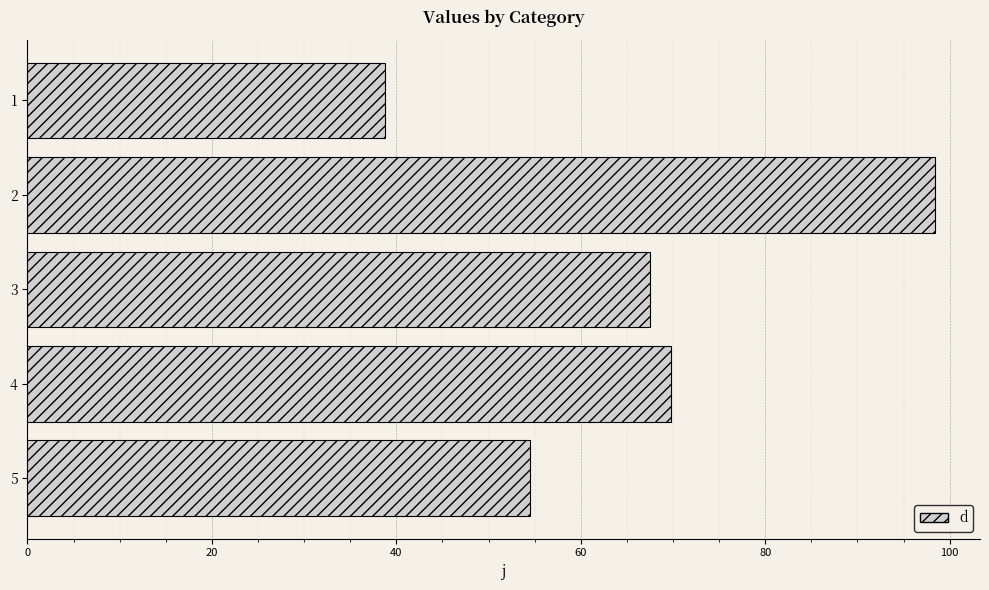

How many bars are there in total?

5